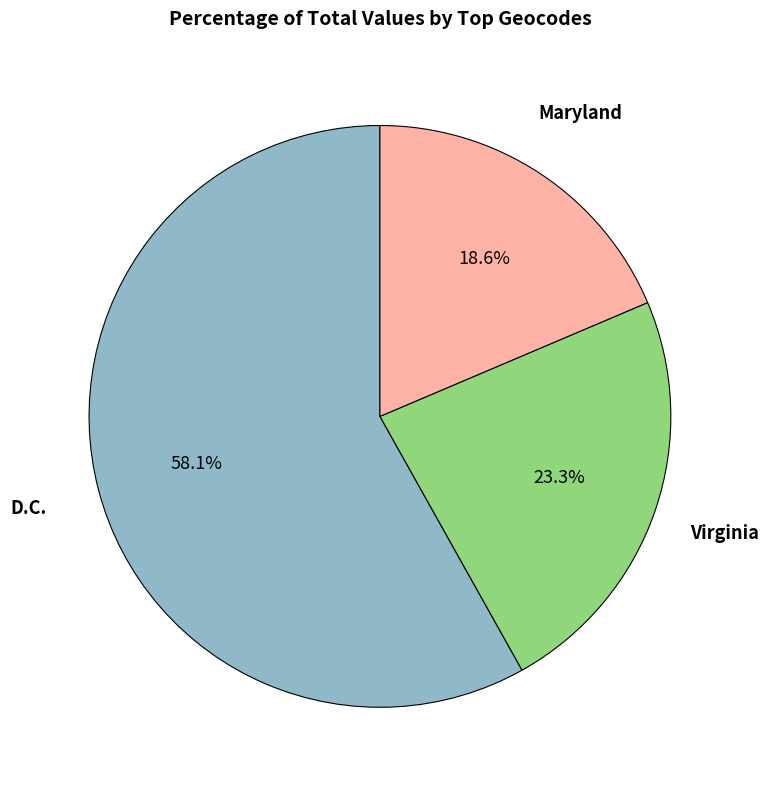

Rank the categories by value from highest to lowest.

D.C., Virginia, Maryland